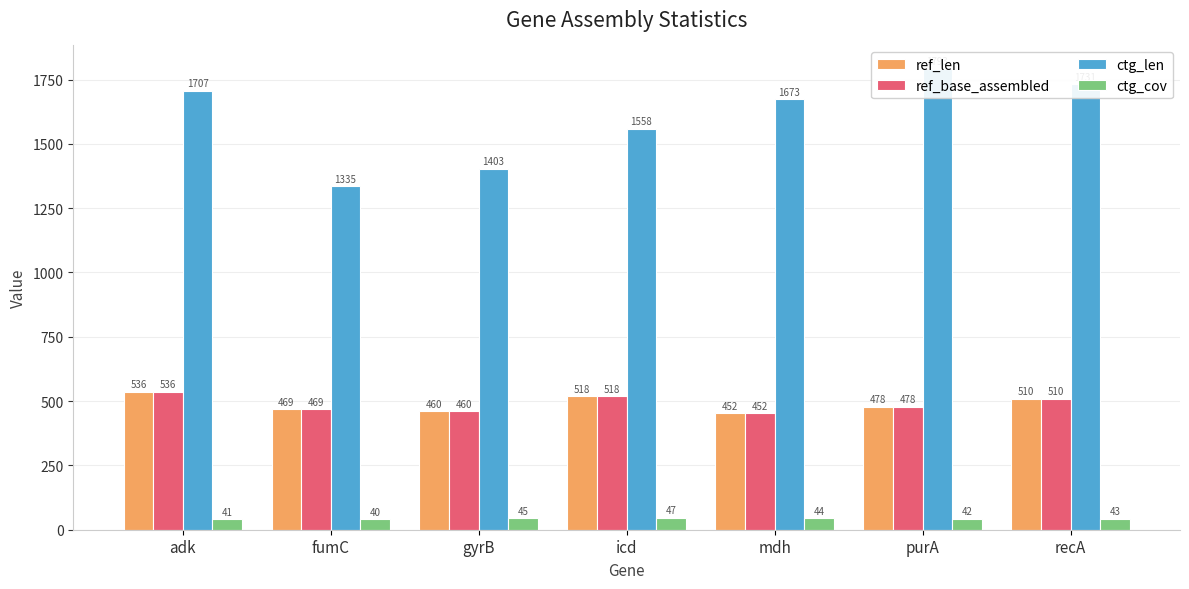

How many values in the ref_base_assembled series exceed 478?

3